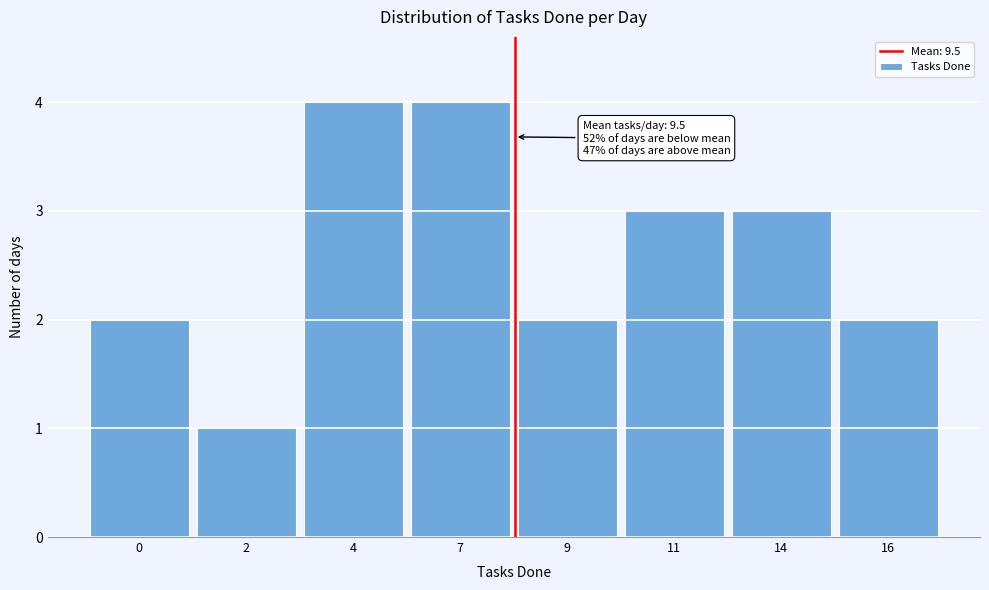

Reading left to right, what are all the values shown in this chart?

0=2	2=1	4=4	7=4	9=2	11=3	14=3	16=2